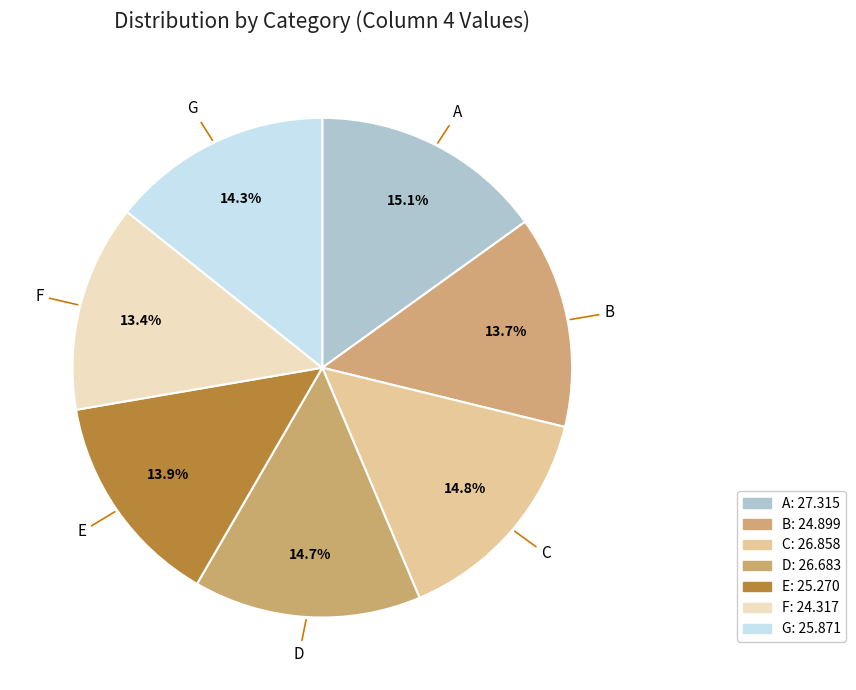

How many slices are in this pie chart?

7